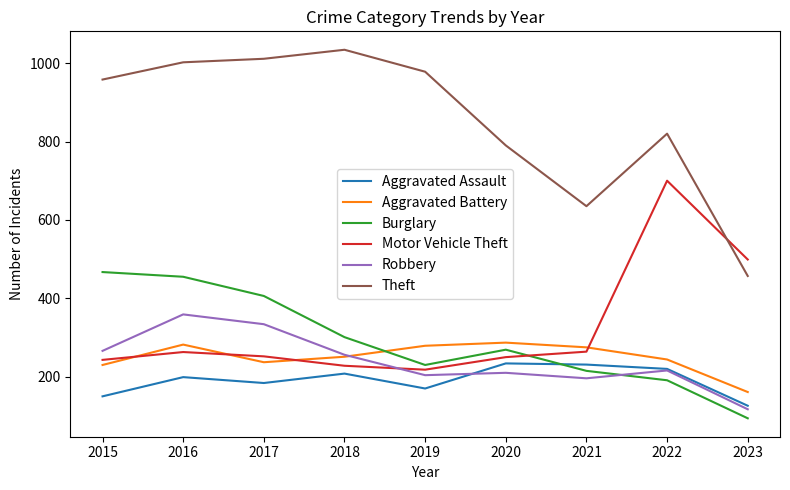

What are all the series names shown in the legend?

Aggravated Assault, Aggravated Battery, Burglary, Motor Vehicle Theft, Robbery, Theft